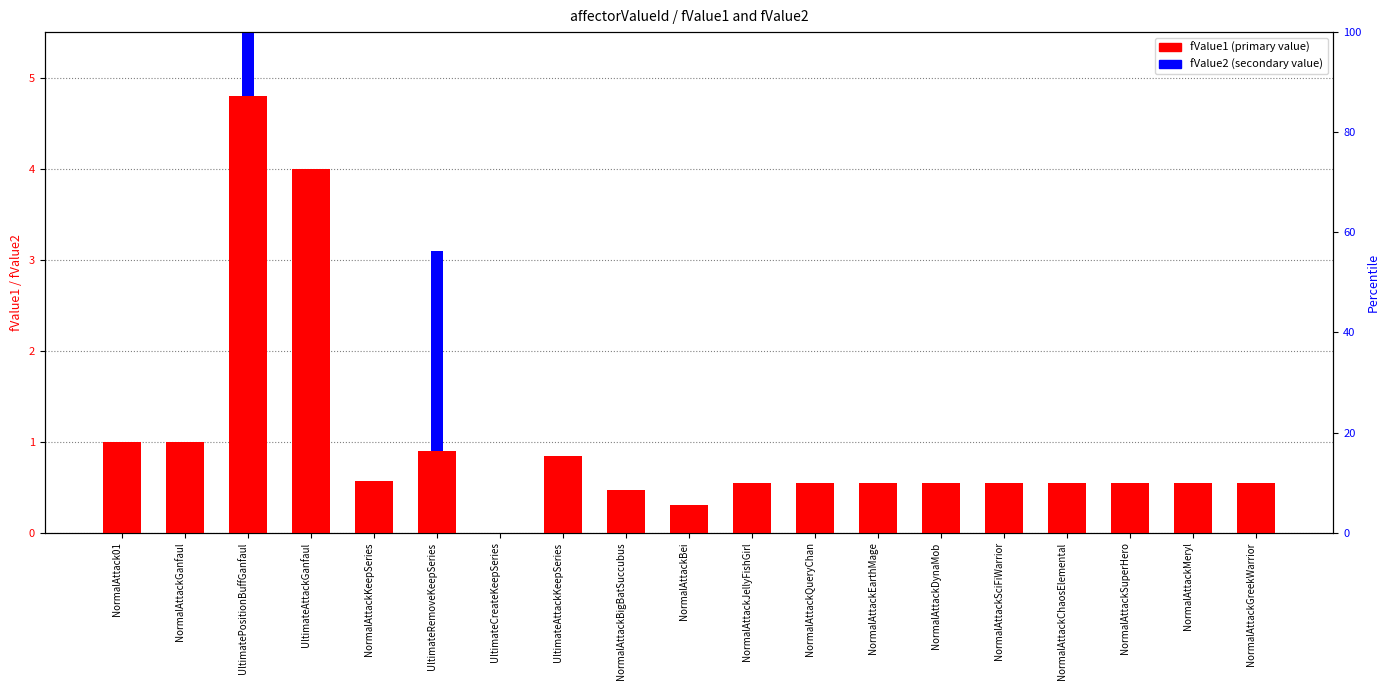

At which category does the chart reach its minimum across all series?

UltimateCreateKeepSeries